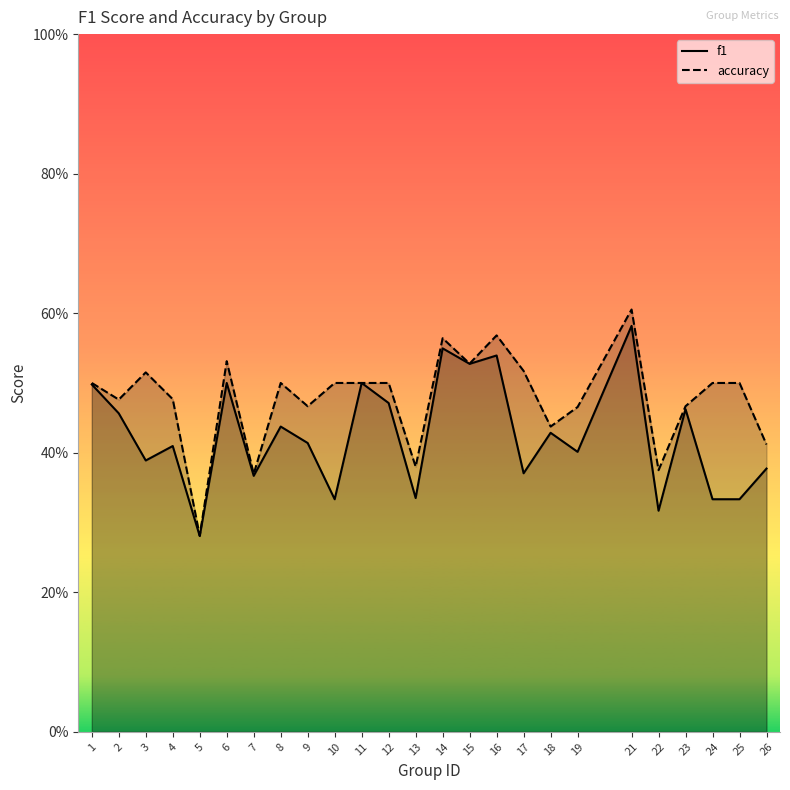

True or false: f1 and accuracy intersect in this chart.

False